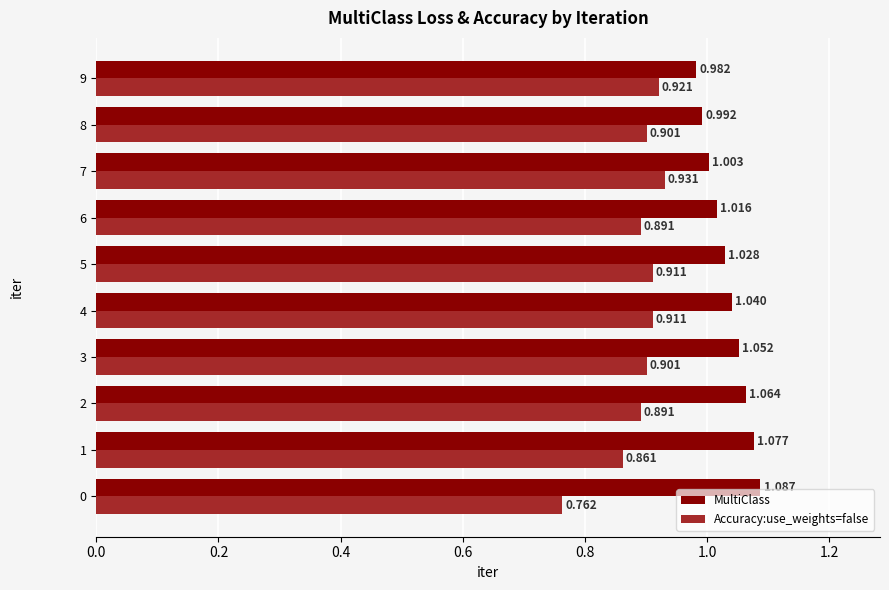

Which series has the widest spread of values?

Accuracy:use_weights=false